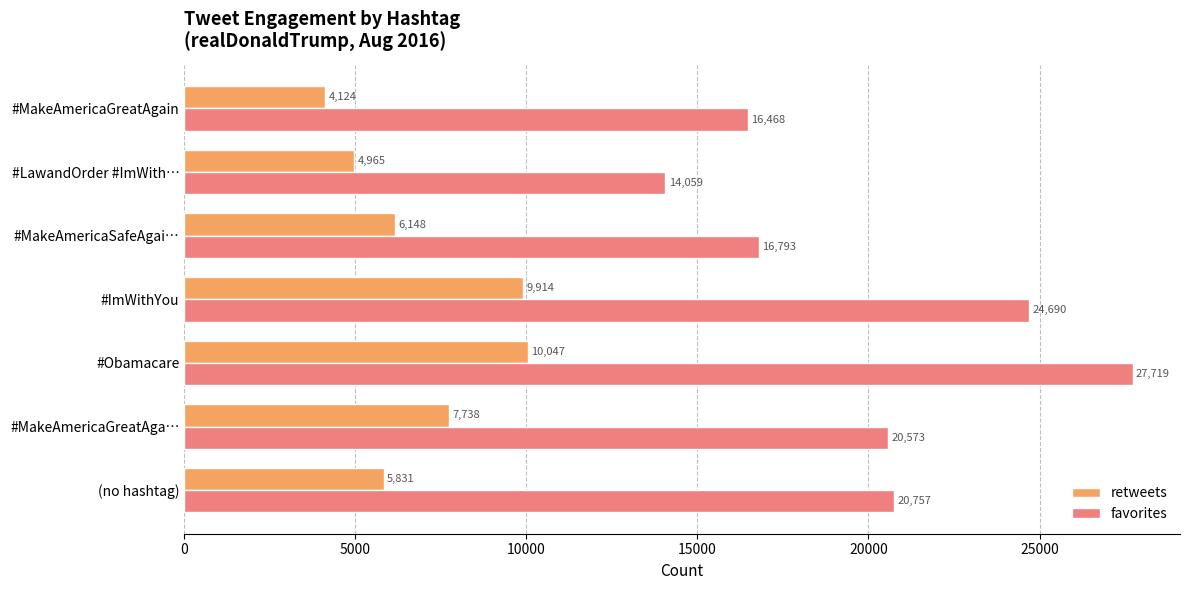

List the labels in order of retweets value, smallest first.

#MakeAmericaGreatAgain, #LawandOrder #ImWith…, (no hashtag), #MakeAmericaSafeAgai…, #MakeAmericaGreatAga…, #ImWithYou, #Obamacare